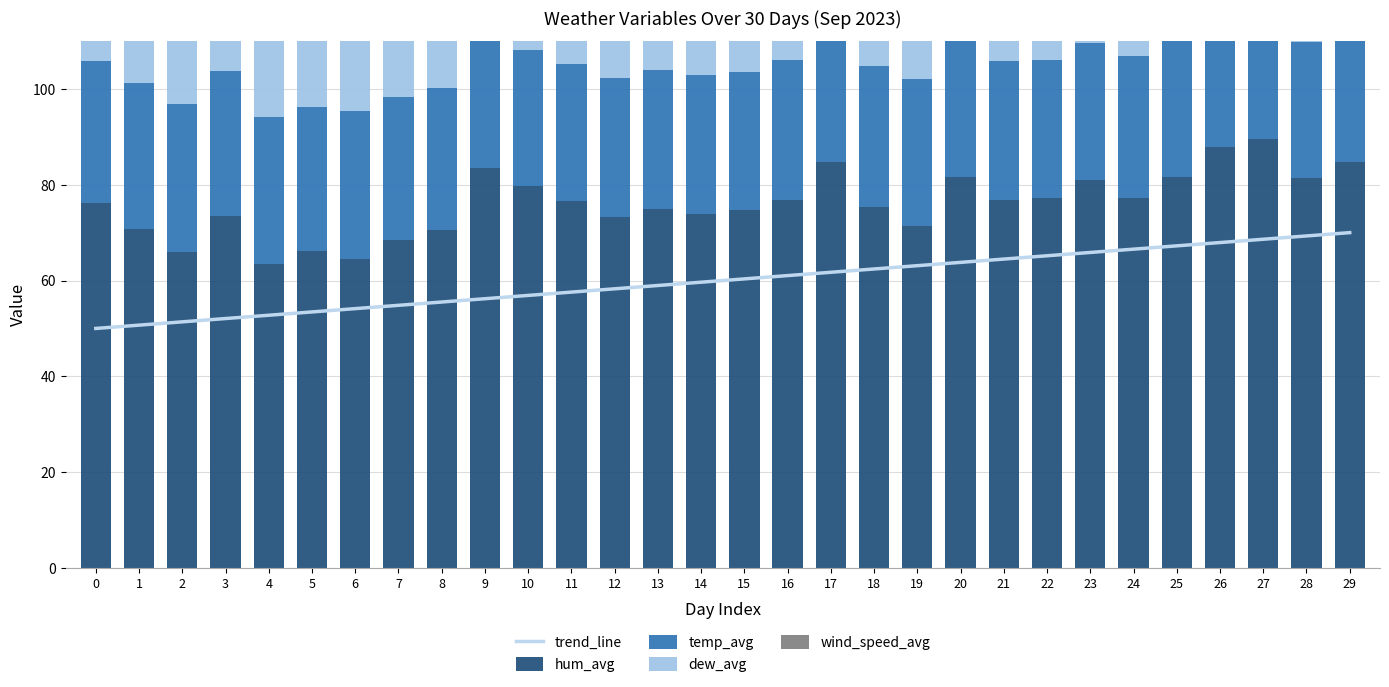

Reading left to right, extract all data points from this chart.

trend_line: 50.0	50.7	51.4	52.1	52.8	53.4	54.1	54.8	55.5	56.2	56.9	57.6	58.3	59.0	59.7	60.3	61.0	61.7	62.4	63.1	63.8	64.5	65.2	65.9	66.6	67.2	67.9	68.6	69.3	70.0
hum_avg: 76.1	70.8	66.0	73.4	63.5	66.1	64.6	68.5	70.5	83.5	79.7	76.5	73.2	75.0	73.8	74.7	76.8	84.8	75.3	71.3	81.6	76.9	77.3	80.9	77.3	81.6	87.8	89.5	81.3	84.7
temp_avg: 29.8	30.5	30.9	30.3	30.7	30.1	30.8	29.7	29.8	28.2	28.4	28.7	29.1	28.9	29.1	28.8	29.2	27.6	29.6	30.7	28.3	29.0	28.7	28.8	29.7	28.5	27.5	27.4	28.5	27.8
dew_avg: 24.7	24.4	23.7	24.8	22.9	22.8	23.2	23.2	23.4	25.0	24.3	24.0	23.6	23.7	23.5	23.4	24.3	24.6	24.3	24.7	24.6	24.2	24.1	25.0	25.1	24.8	25.2	25.4	24.6	24.7
wind_speed_avg: 12.9	13.0	13.0	10.8	16.2	13.2	12.9	15.8	13.8	9.8	12.2	11.4	10.5	12.9	16.1	12.6	9.2	9.3	5.9	10.9	11.1	9.0	6.8	6.4	5.5	9.2	9.3	12.6	12.6	8.5